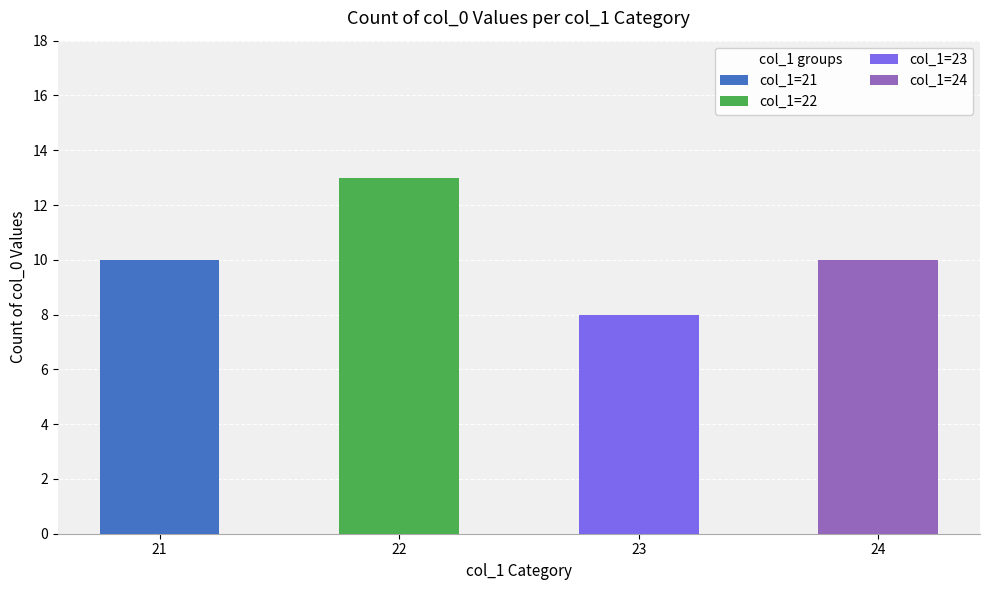

Rank the categories by value from highest to lowest.

22, 21, 24, 23